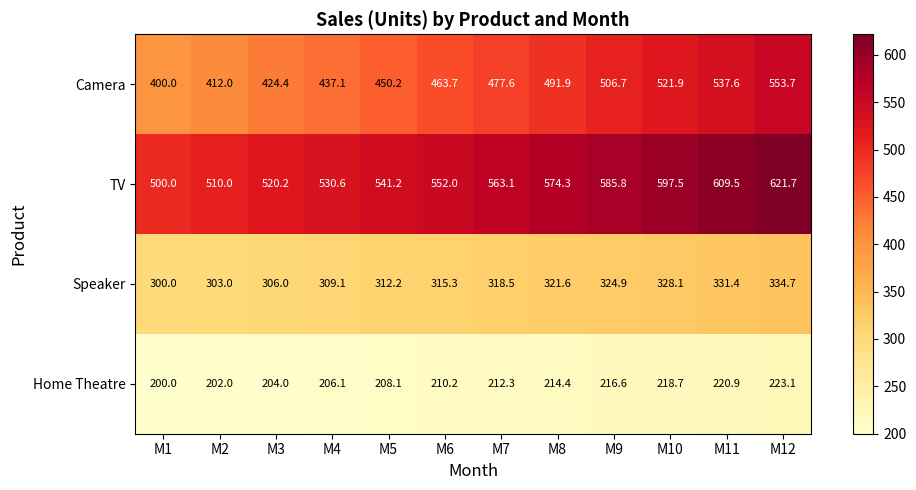

What is the difference between the second highest and second lowest values in the Camera series?

125.6